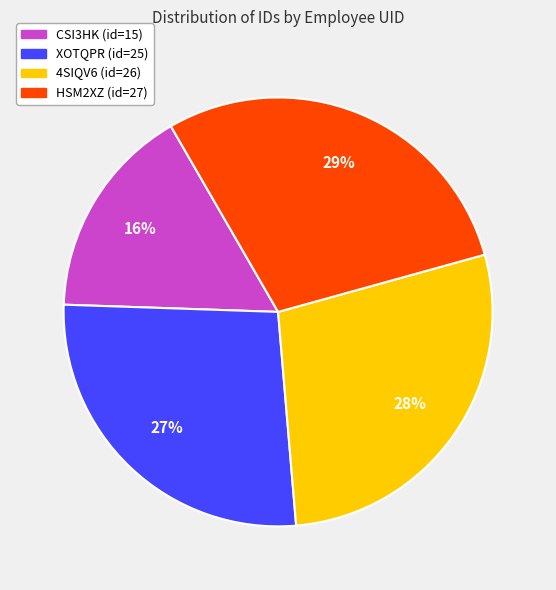

How many segments does this pie chart have?

4